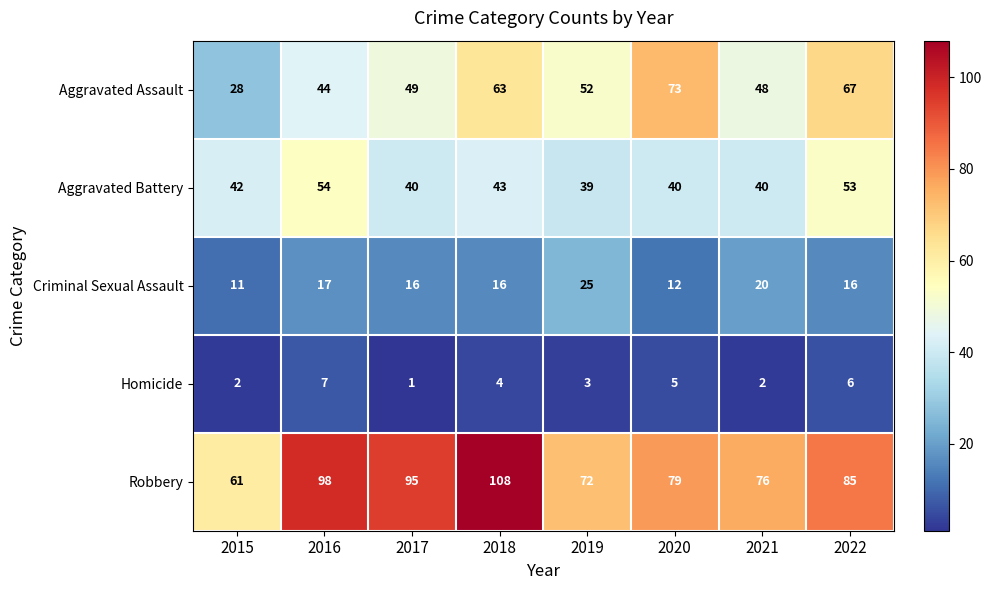

The Criminal Sexual Assault series shows 25 at 2019. True or false?

True